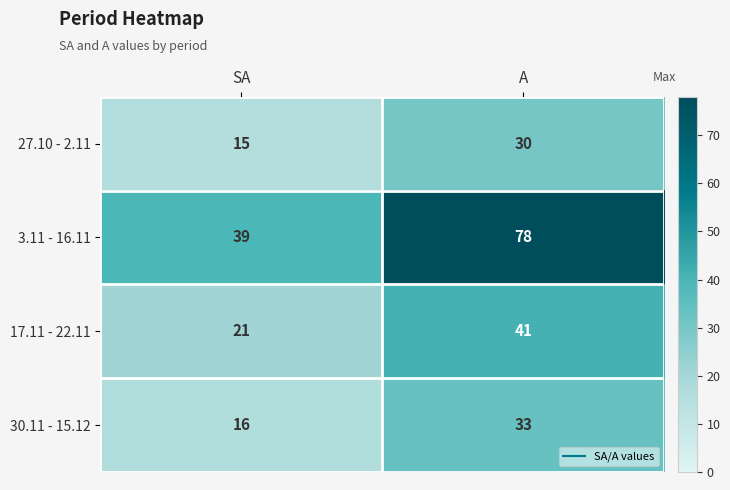

At which category is the sum across all series the highest?

A